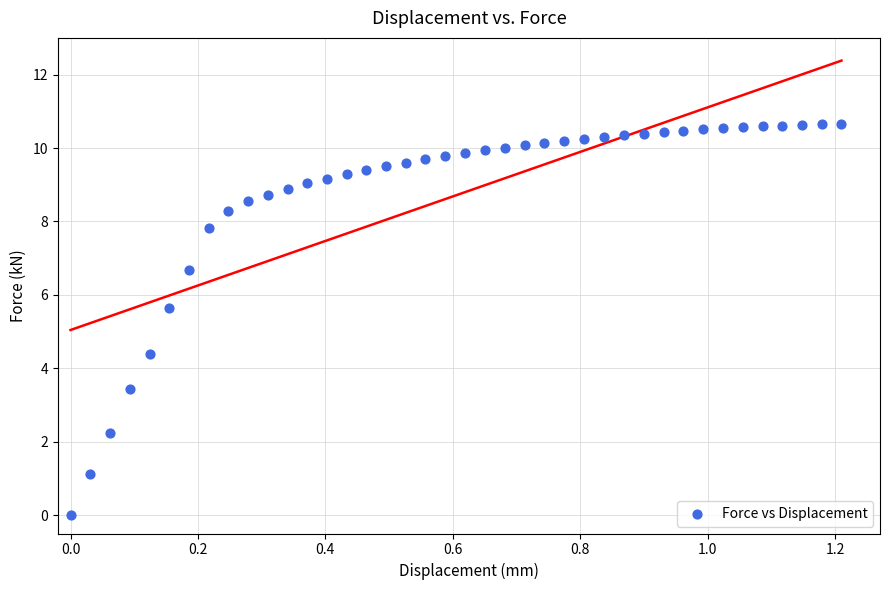

What is the range of Y values (max minus min)?

10.7